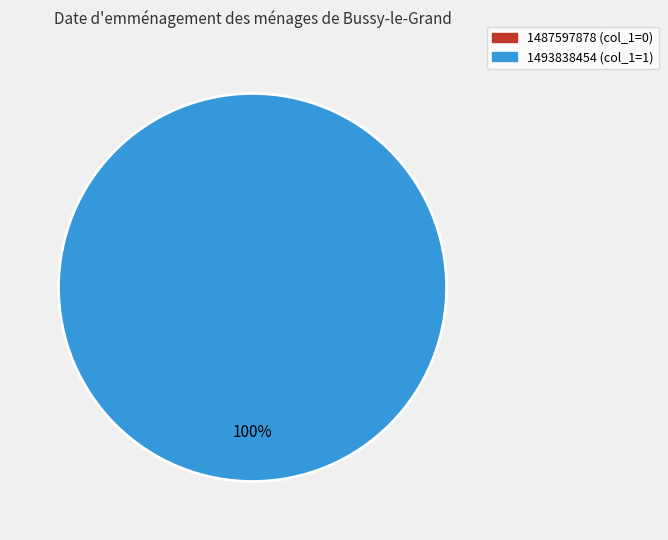

Rank the categories by value from lowest to highest.

1487597878, 1493838454